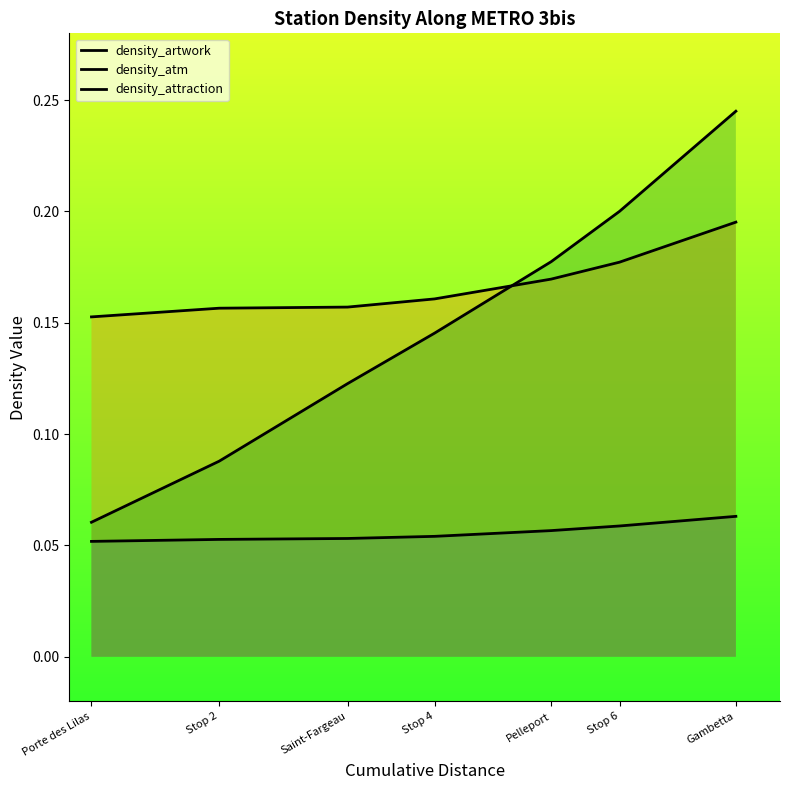

True or false: density_artwork has more than 0 interior local peaks.

False